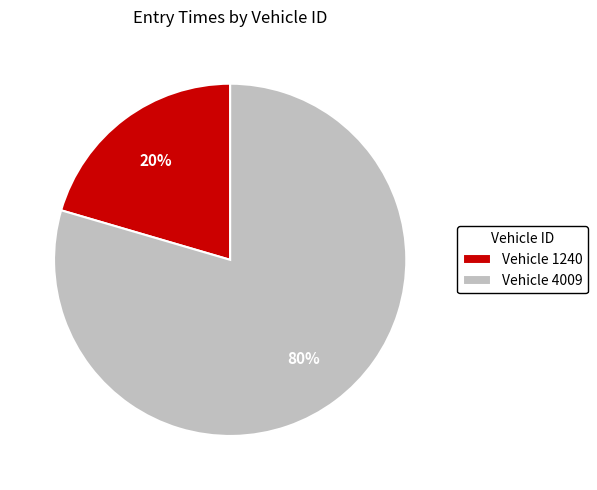

To the nearest percent, what is the average slice percentage?

50%